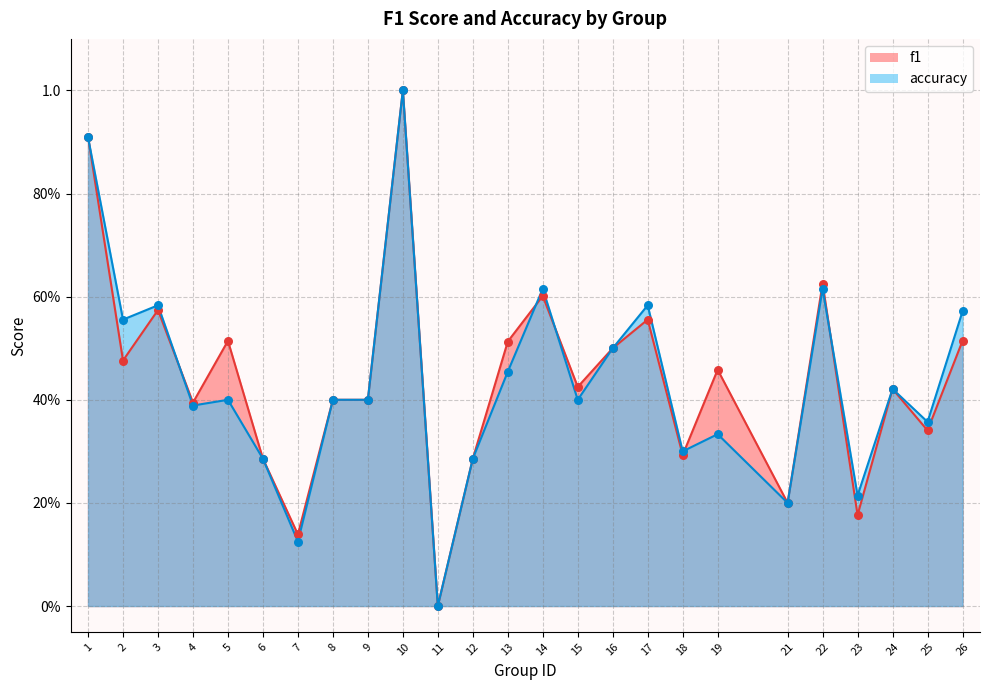

What are all the series names shown in the legend?

f1, accuracy